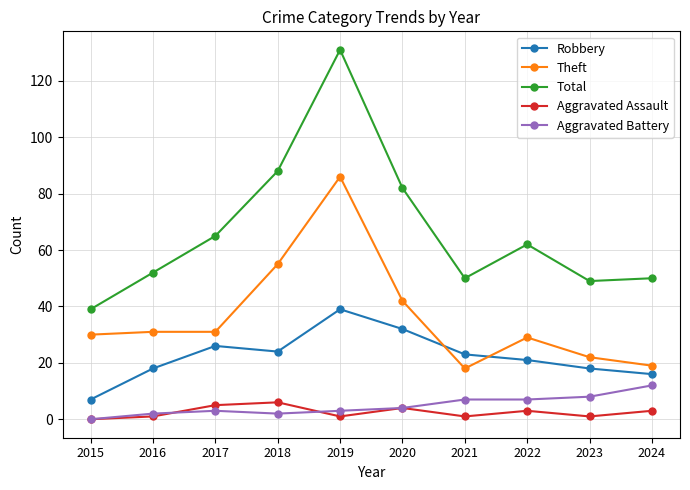

What is the sum of the Robbery values at 2017 and 2018?

50